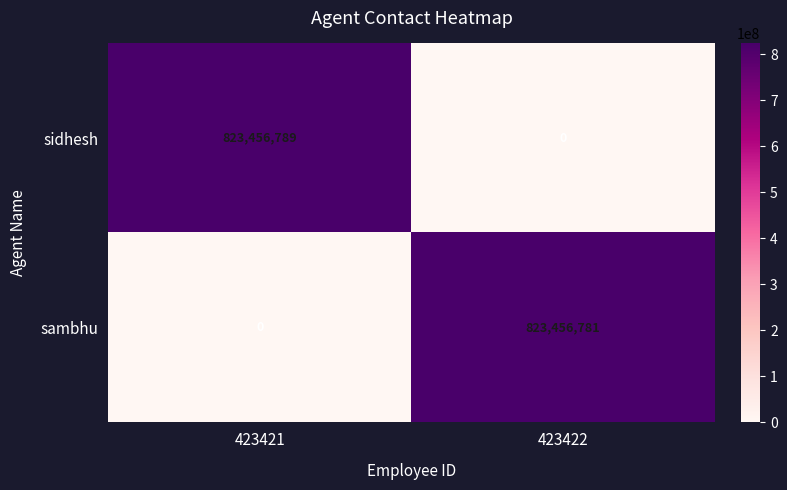

Reading right to left, extract all data points from this chart.

sidhesh: 423422=0	423421=823456789
sambhu: 423422=823456781	423421=0